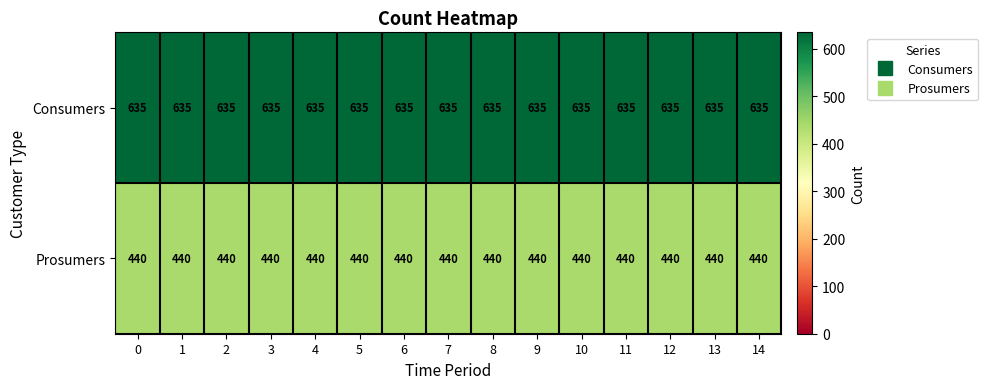

Which series has the largest total across all categories?

Consumers